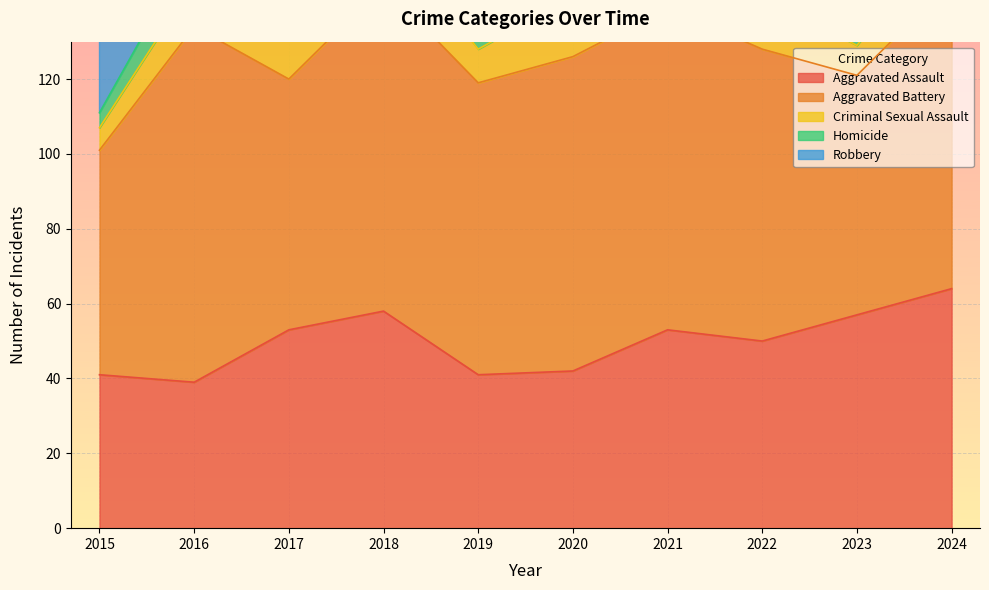

Reading left to right, what are all the values shown in this chart?

Aggravated Assault: 41	39	53	58	41	42	53	50	57	64
Aggravated Battery: 60	95	67	87	78	84	86	78	64	82
Criminal Sexual Assault: 6	12	14	15	9	16	15	14	8	14
Homicide: 4	10	11	7	5	10	8	2	7	3
Robbery: 105	128	106	123	89	117	63	79	87	56